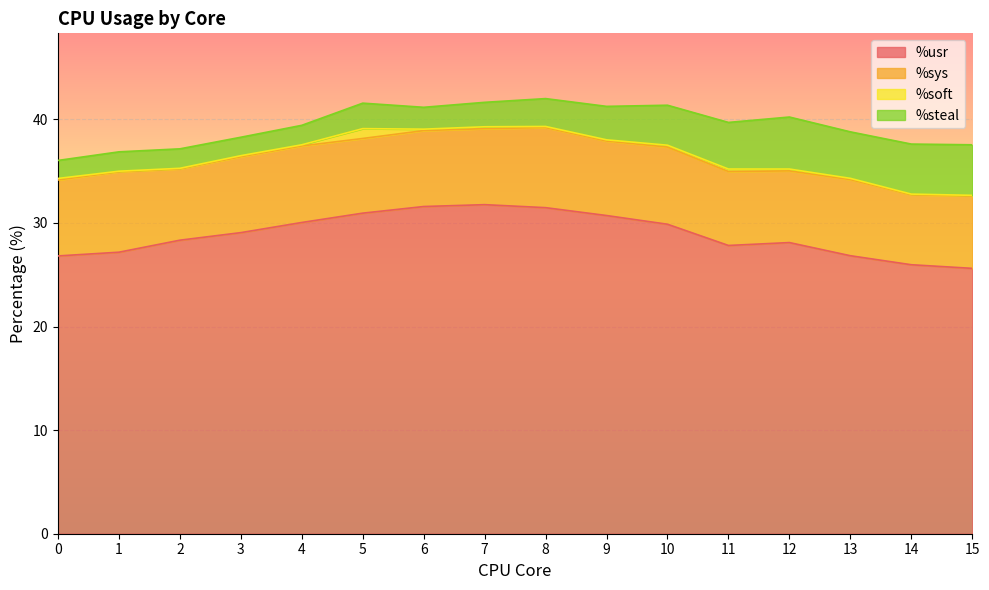

Reading right to left, transcribe all the data shown in this chart.

%usr: 15=25.6	14=26.0	13=26.8	12=28.1	11=27.8	10=29.9	9=30.7	8=31.5	7=31.8	6=31.6	5=30.9	4=30.1	3=29.1	2=28.3	1=27.2	0=26.8
%sys: 15=7.0	14=6.8	13=7.3	12=6.9	11=7.1	10=7.5	9=7.2	8=7.7	7=7.3	6=7.3	5=7.2	4=7.4	3=7.3	2=6.9	1=7.8	0=7.3
%soft: 15=0.1	14=0.1	13=0.1	12=0.2	11=0.2	10=0.2	9=0.1	8=0.1	7=0.2	6=0.1	5=0.9	4=0.1	3=0.1	2=0.1	1=0.1	0=0.1
%steal: 15=4.9	14=4.8	13=4.5	12=5.0	11=4.5	10=3.9	9=3.2	8=2.7	7=2.4	6=2.1	5=2.5	4=1.9	3=1.8	2=1.9	1=1.9	0=1.7